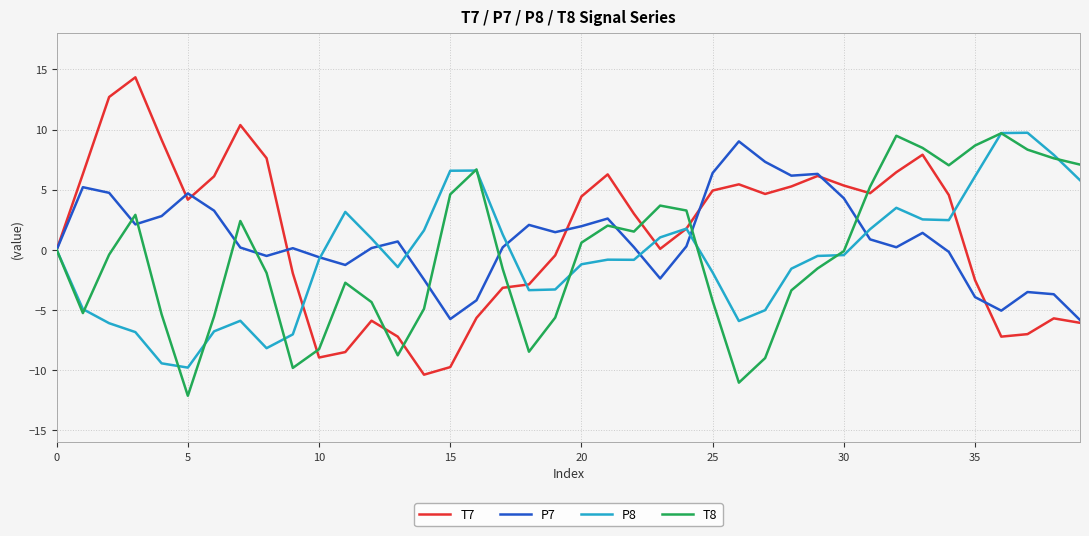

What is the highest value of the T7 series?

14.3